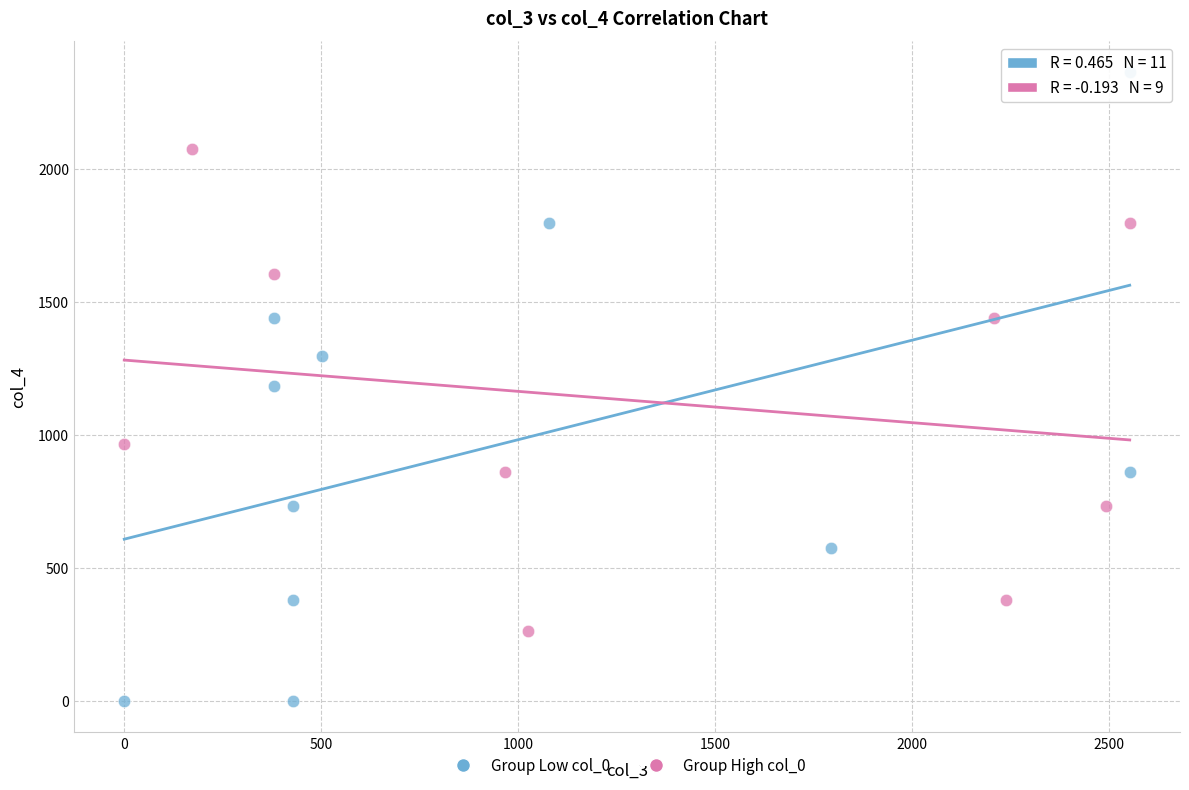

Which series reaches the maximum Y coordinate?

Group Low col_0